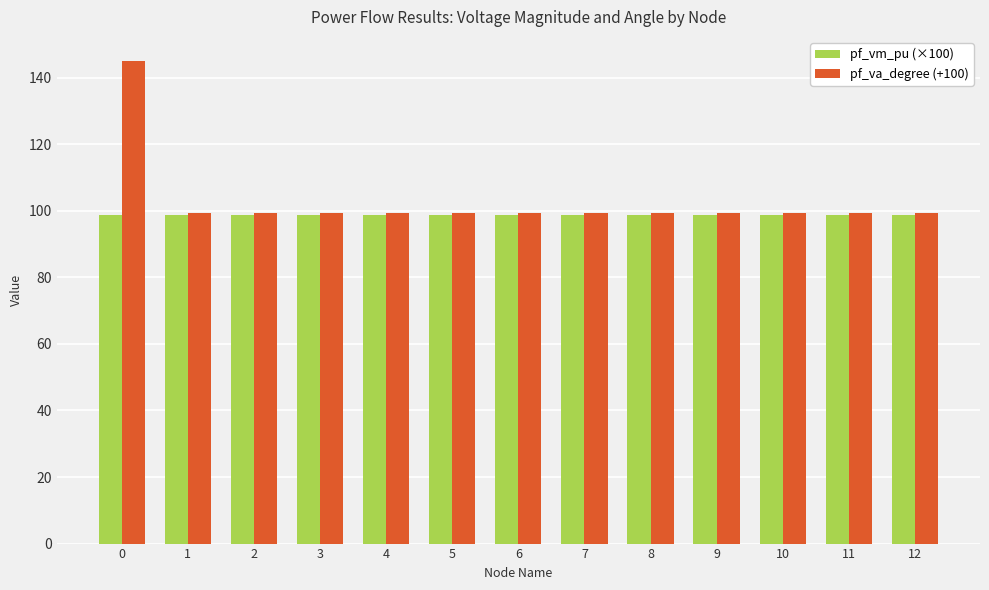

Does the chart contain stacked bars?

No